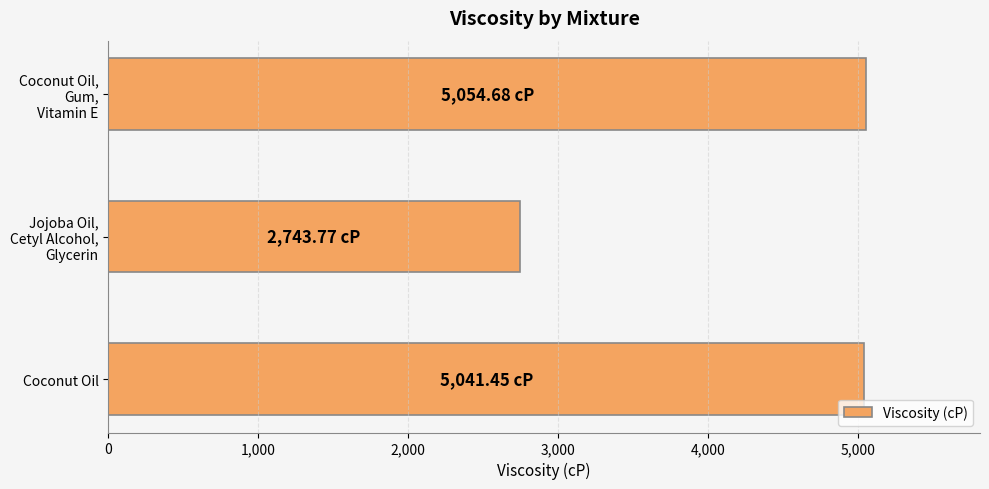

At which label is the value closest to 3899?

Coconut Oil